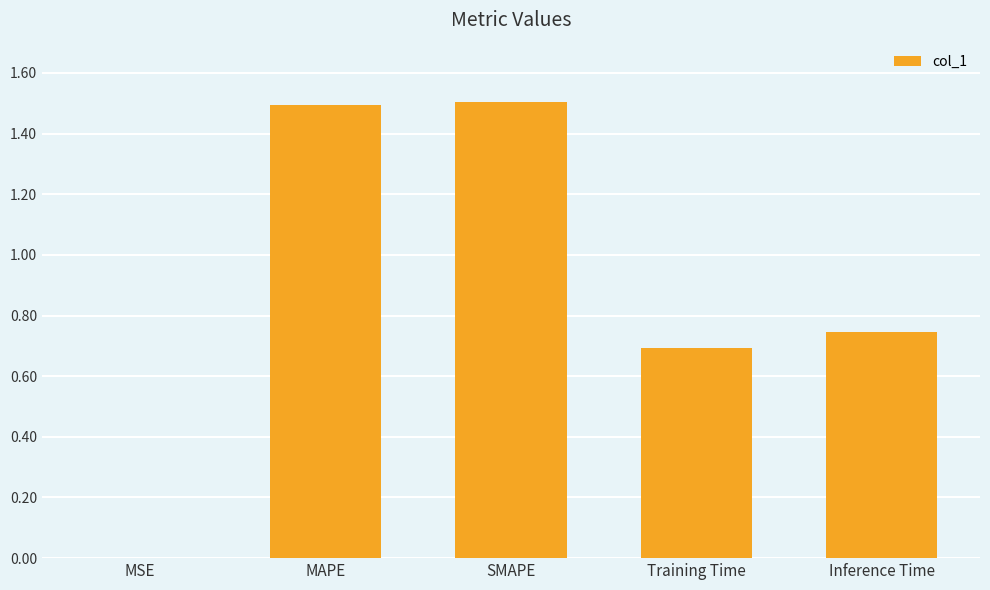

Are the bars grouped side by side (vs. stacked)?

No